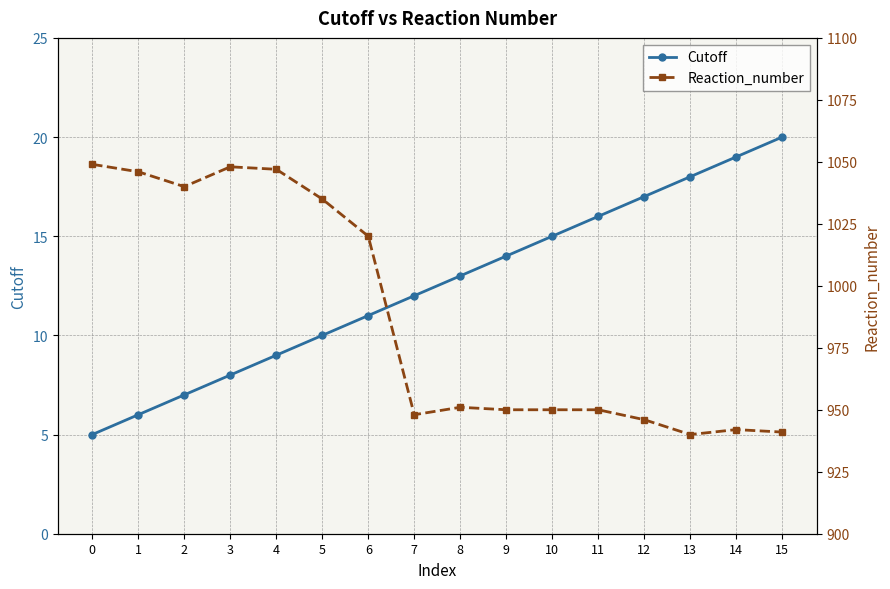

Reading left to right, transcribe all the data shown in this chart.

Cutoff: 0=5	1=6	2=7	3=8	4=9	5=10	6=11	7=12	8=13	9=14	10=15	11=16	12=17	13=18	14=19	15=20
Reaction_number: 0=1049	1=1046	2=1040	3=1048	4=1047	5=1035	6=1020	7=948	8=951	9=950	10=950	11=950	12=946	13=940	14=942	15=941